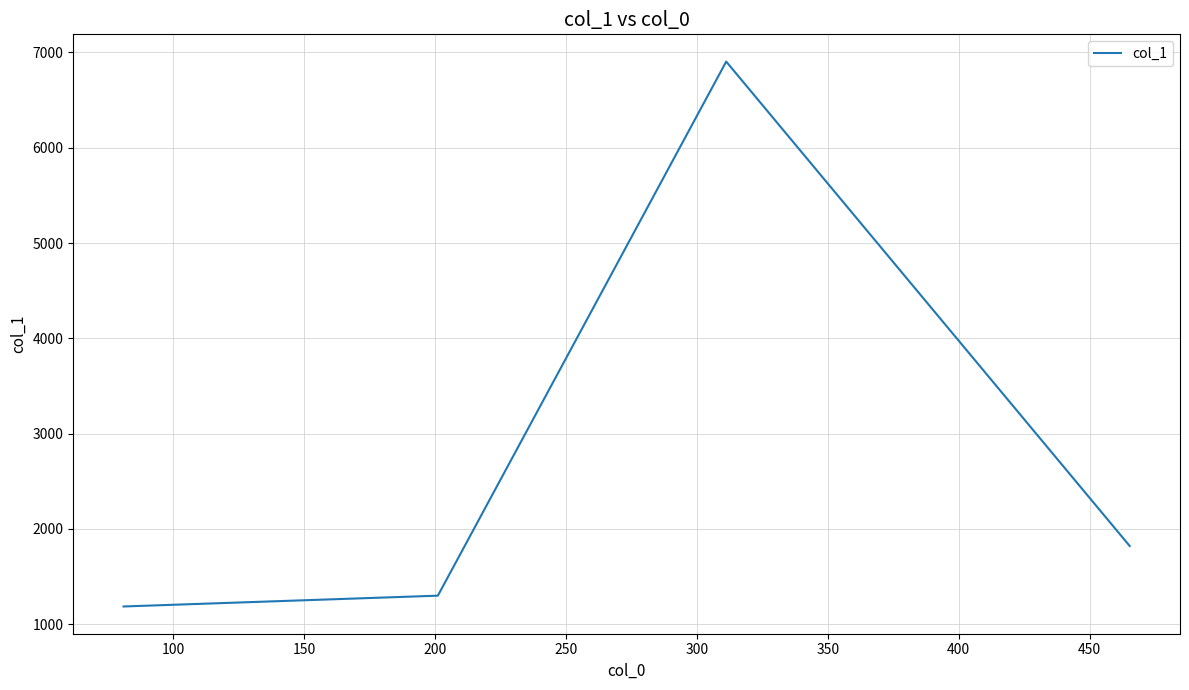

True or false: there are more than 1 points higher than both neighbors.

False